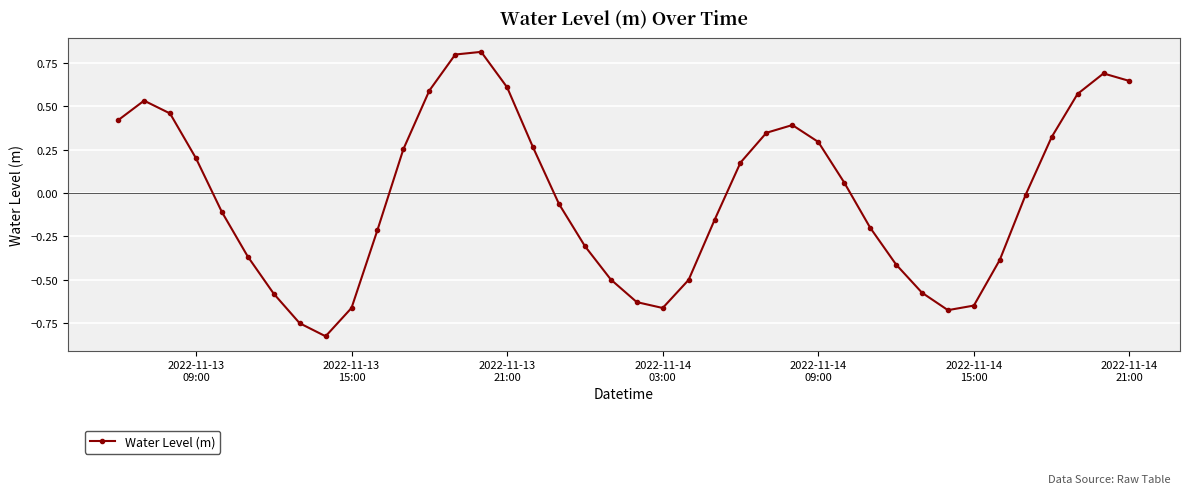

How many interior local valleys (lower than both neighbors) does the data have?

3